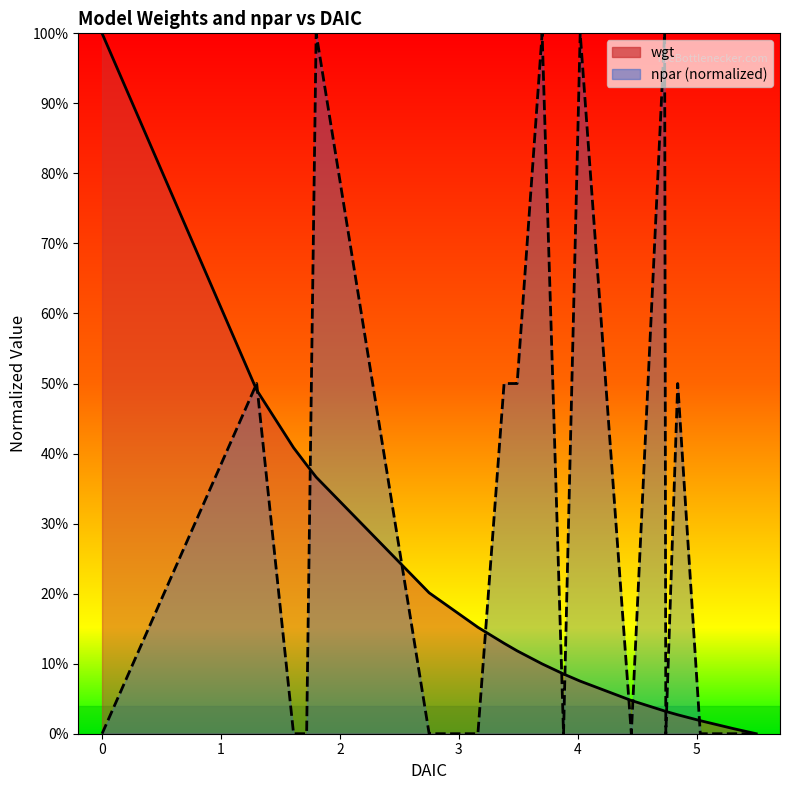

Which label corresponds to the largest value in the chart?

1.8